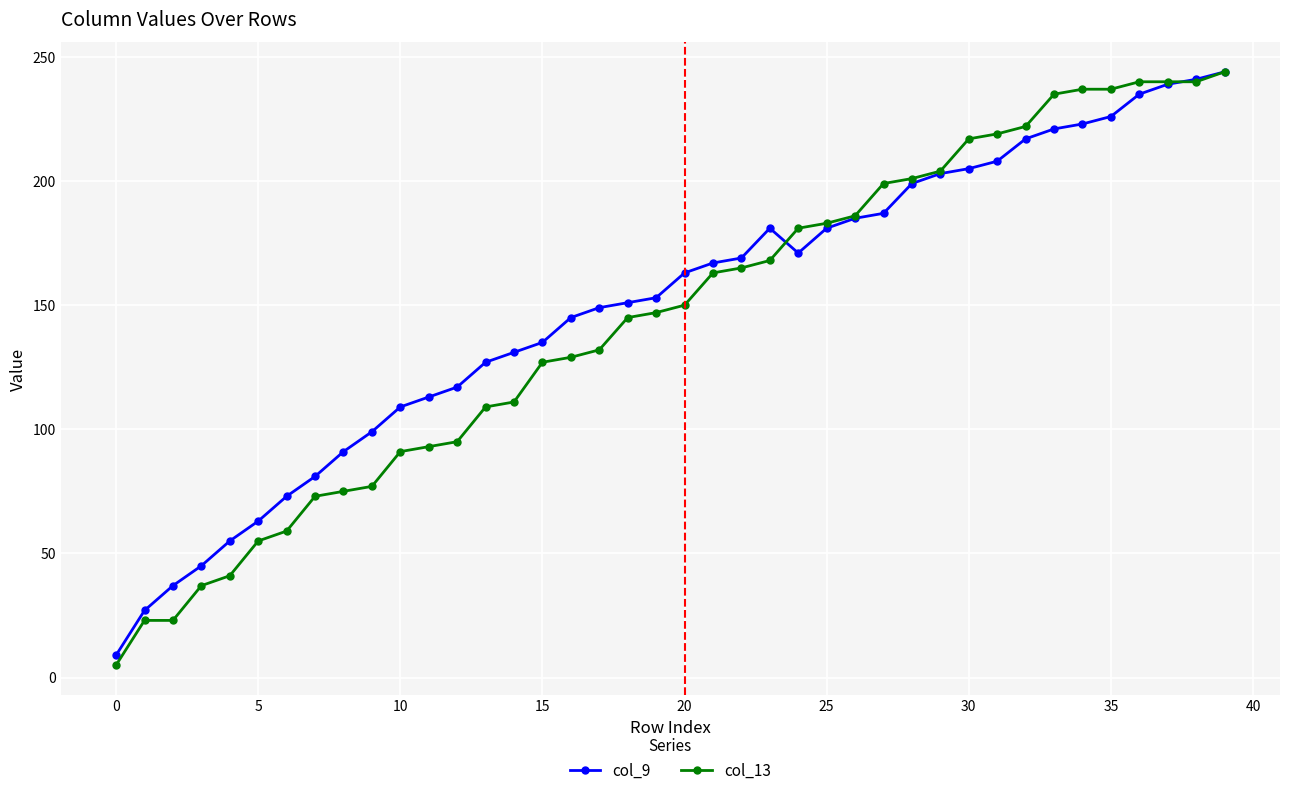

Which series has the widest spread of values?

col_13